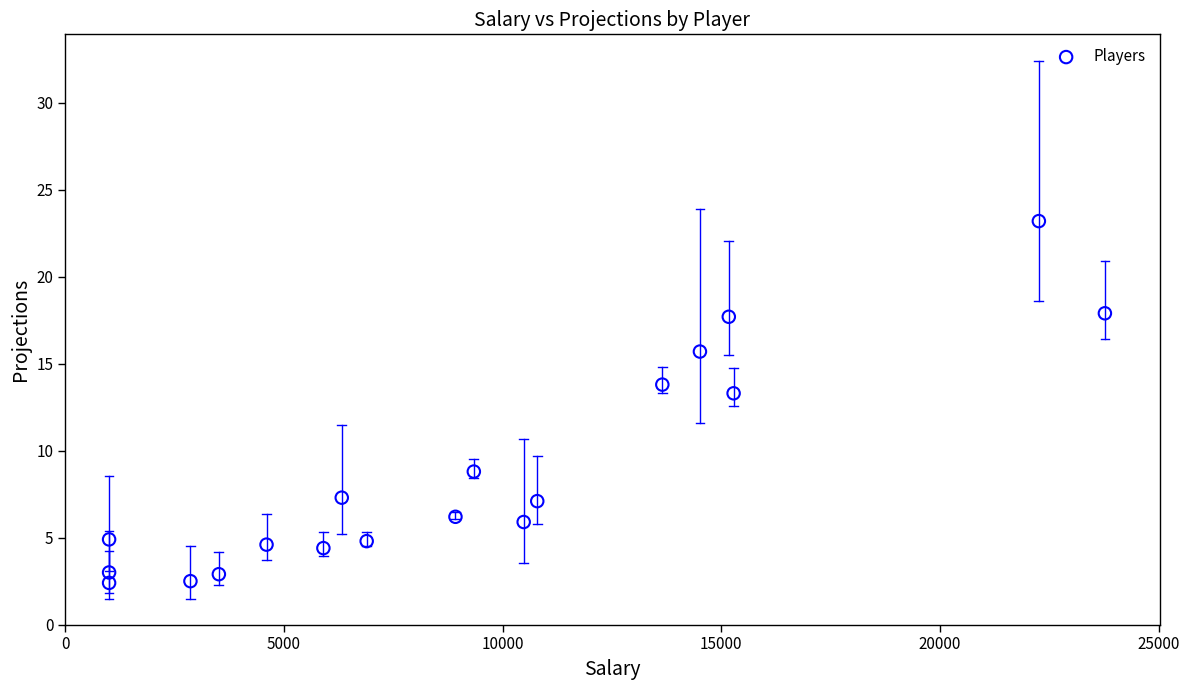

What is the range of Y values (max minus min)?

20.8